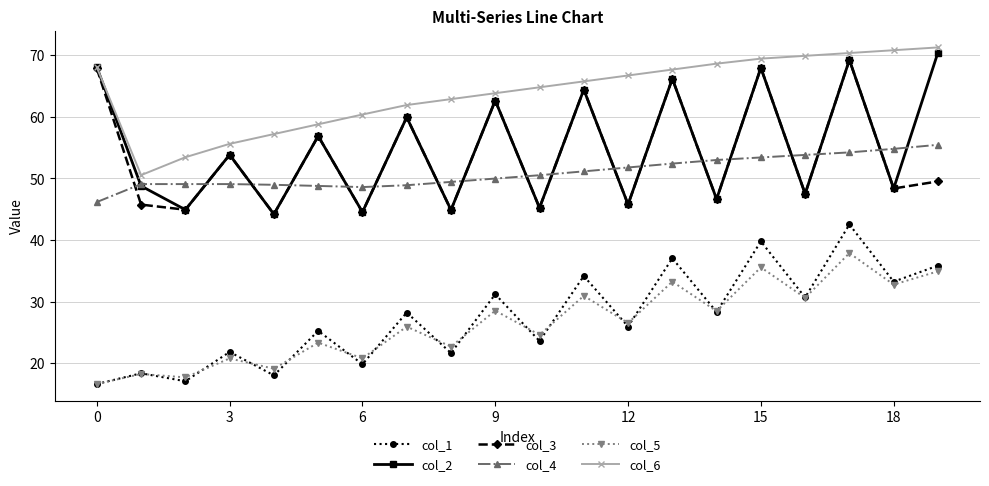

Which series has the largest total across all categories?

col_6